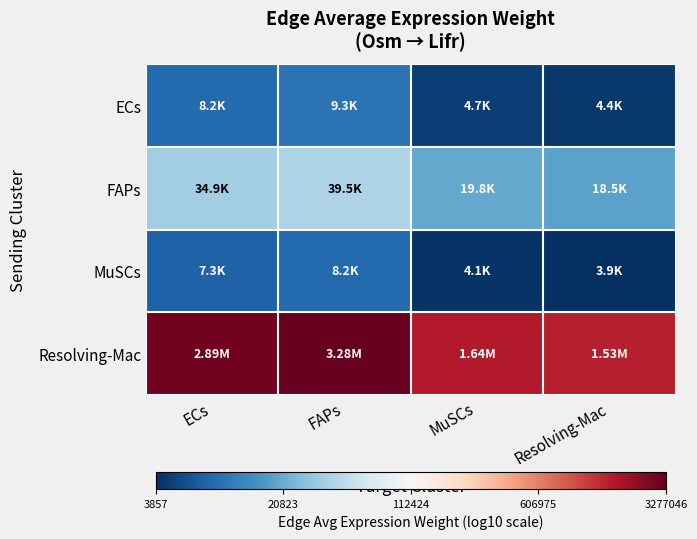

Rank the series at ECs from highest to lowest value.

Resolving-Mac, FAPs, ECs, MuSCs